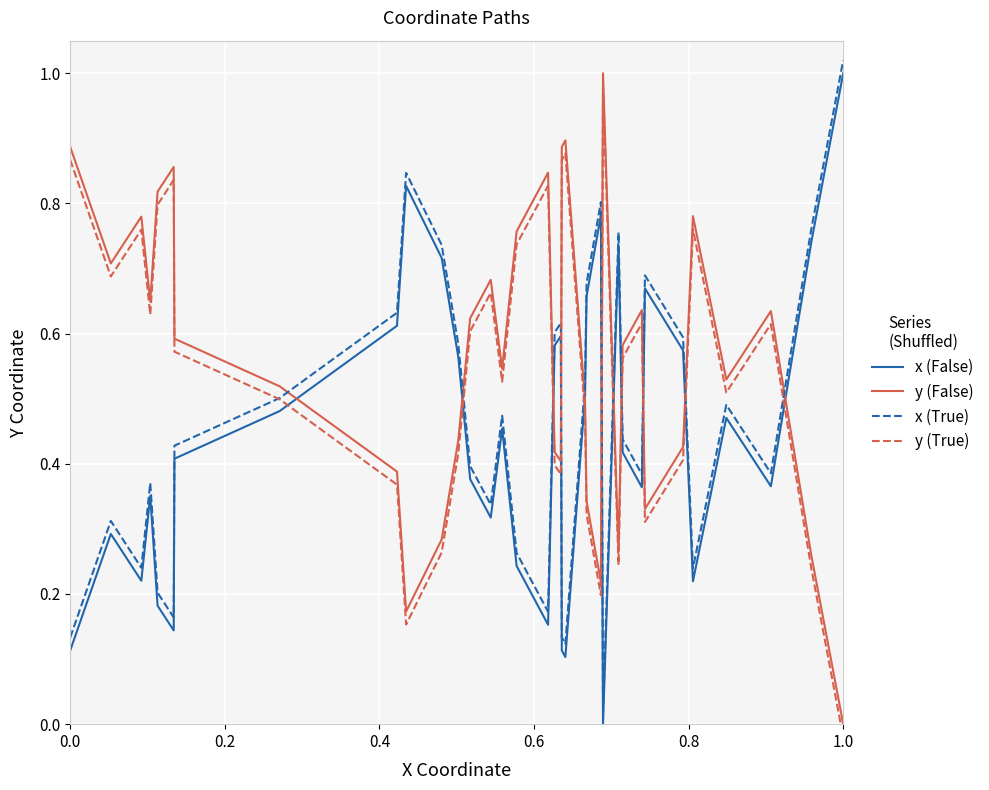

True or false: x (True) and y (False) cross at least once.

True